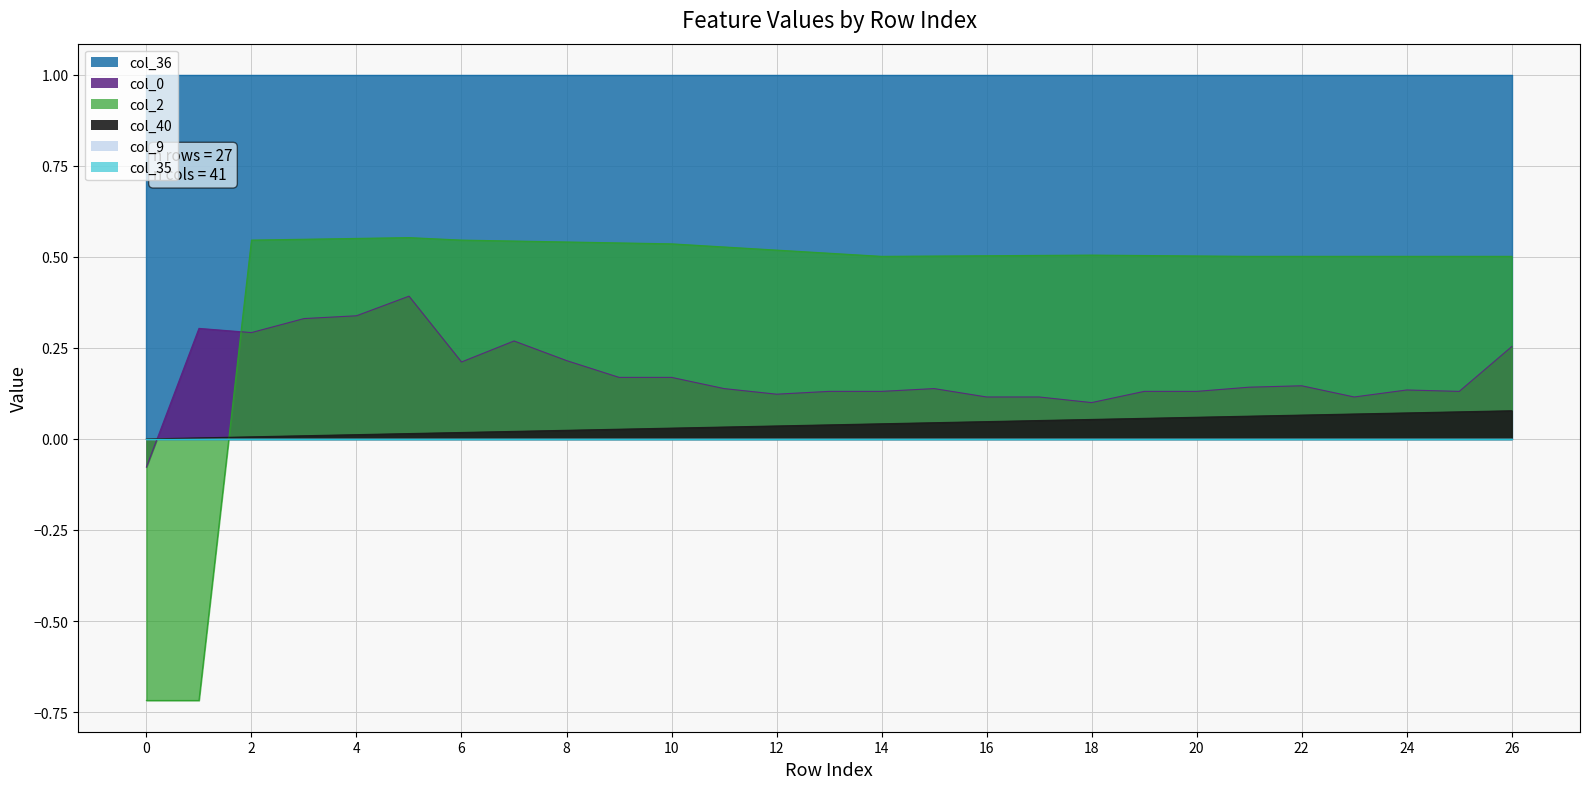

True or false: col_40 has a value of 0.0 at 1.

False